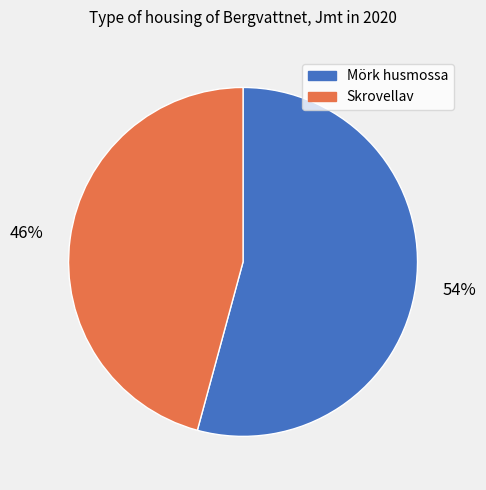

Count the number of slices in the pie.

2